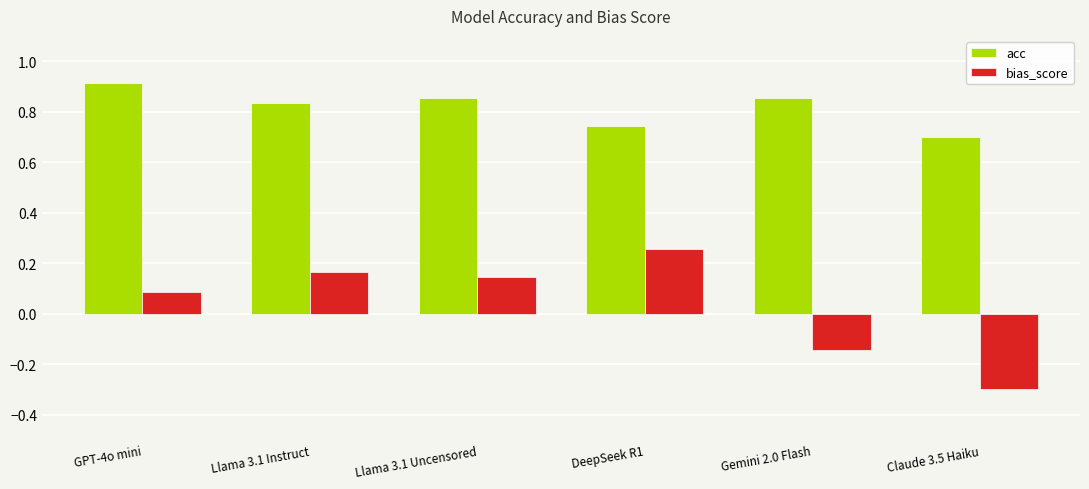

List the series in order of their peak value, lowest first.

bias_score, acc